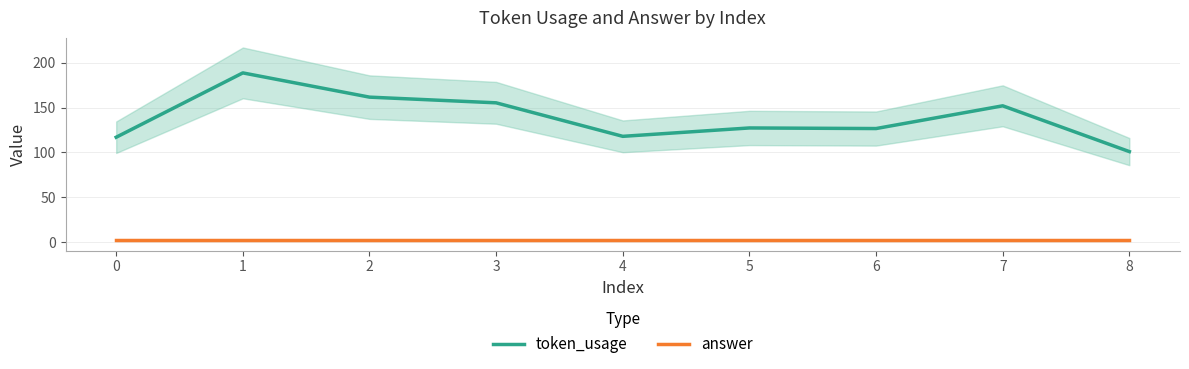

Reading left to right, transcribe all the data shown in this chart.

token_usage: 117.0	188.7	161.7	155.3	118.0	127.3	126.7	152.0	101.0
answer: 2.0	2.0	2.0	2.0	2.0	2.0	2.0	2.0	2.0